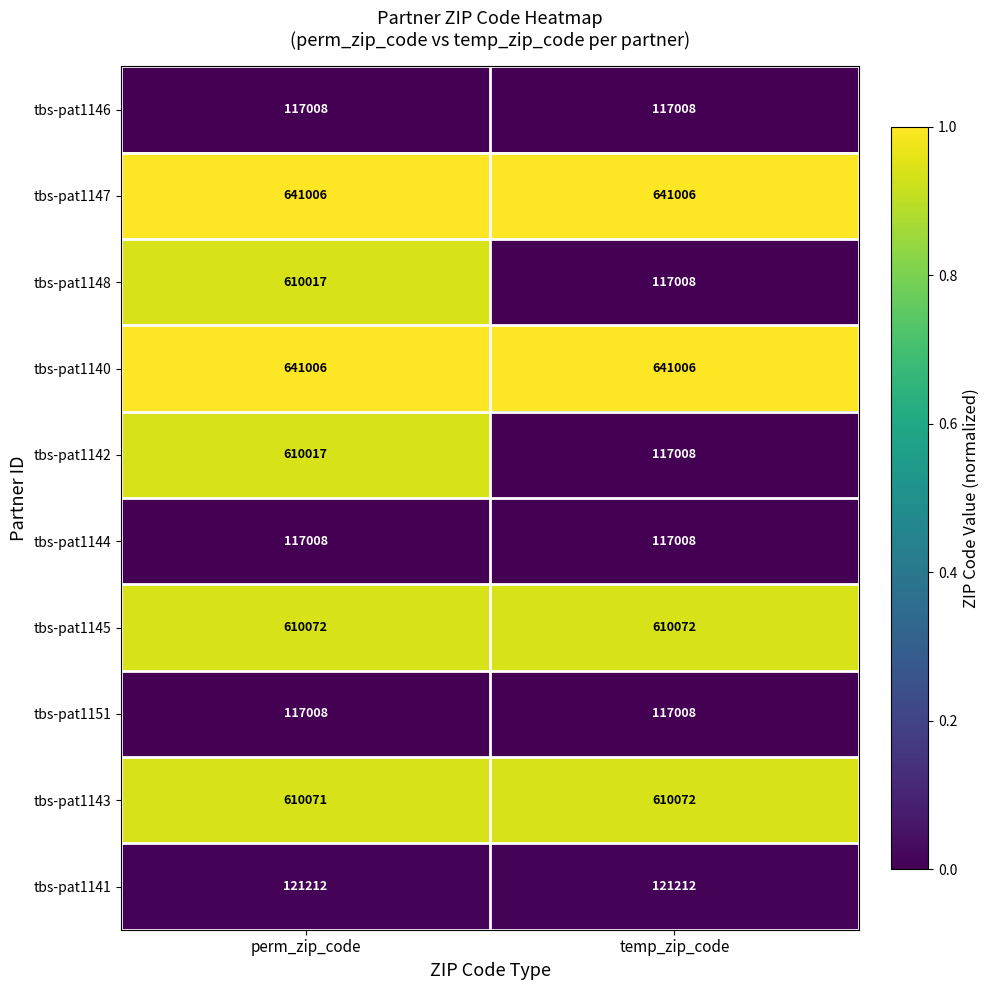

How many distinct data groups are displayed?

10